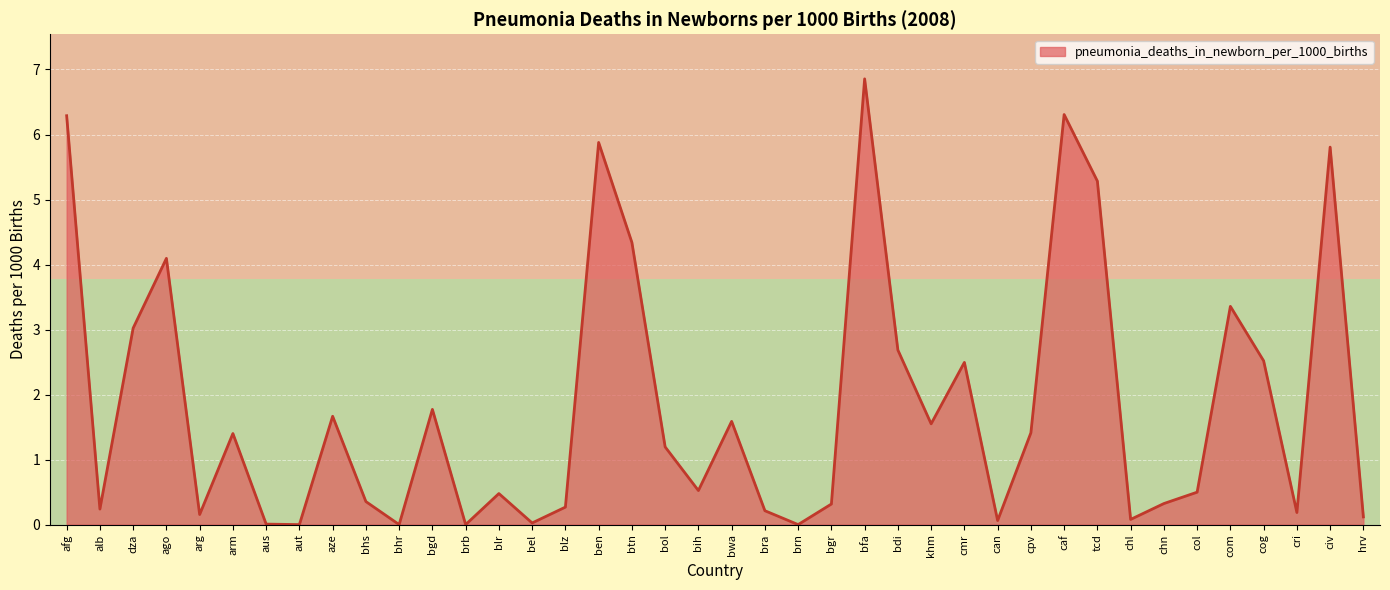

Where does the pneumonia_deaths_in_newborn_per_1000_births series first go above 1?

afg